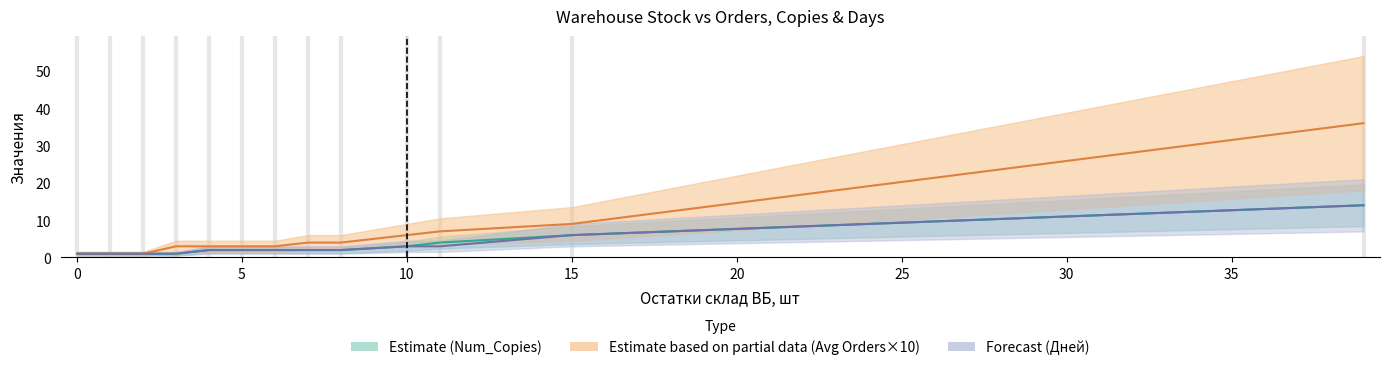

Where does the avg_orders series first go above 3?

7